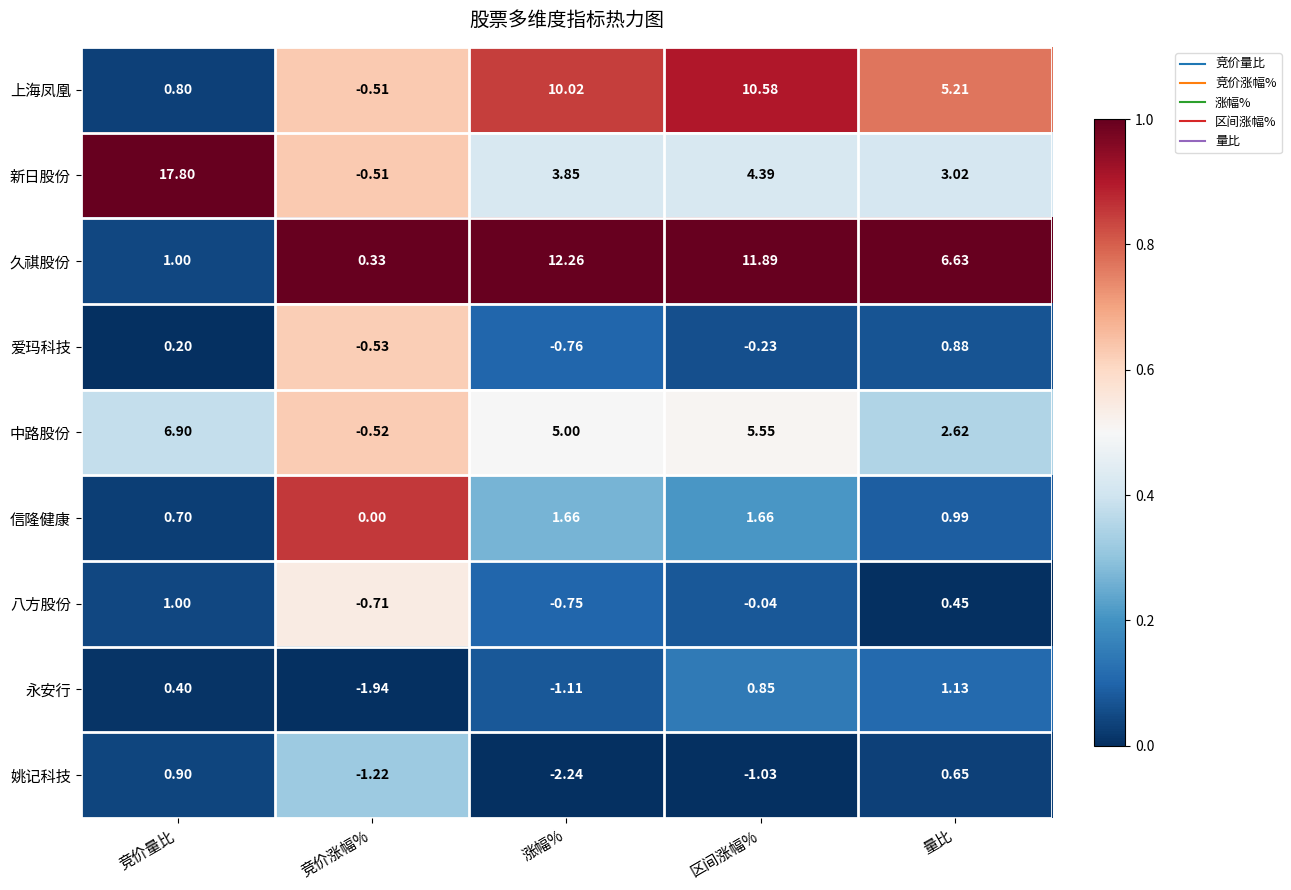

At which category does the chart reach its peak across all series?

竞价量比